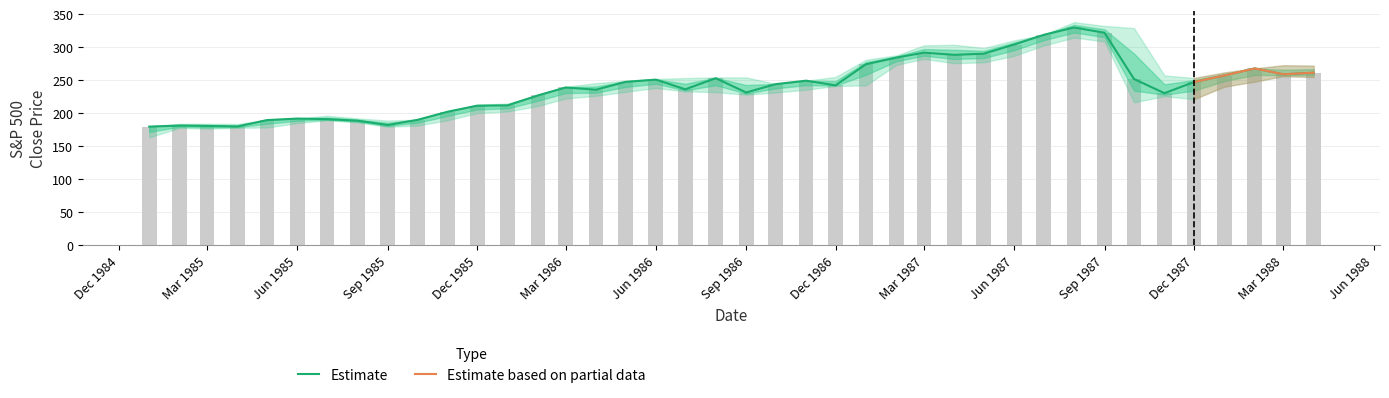

What is the difference between the maximum and second lowest values in the close series?

150.0